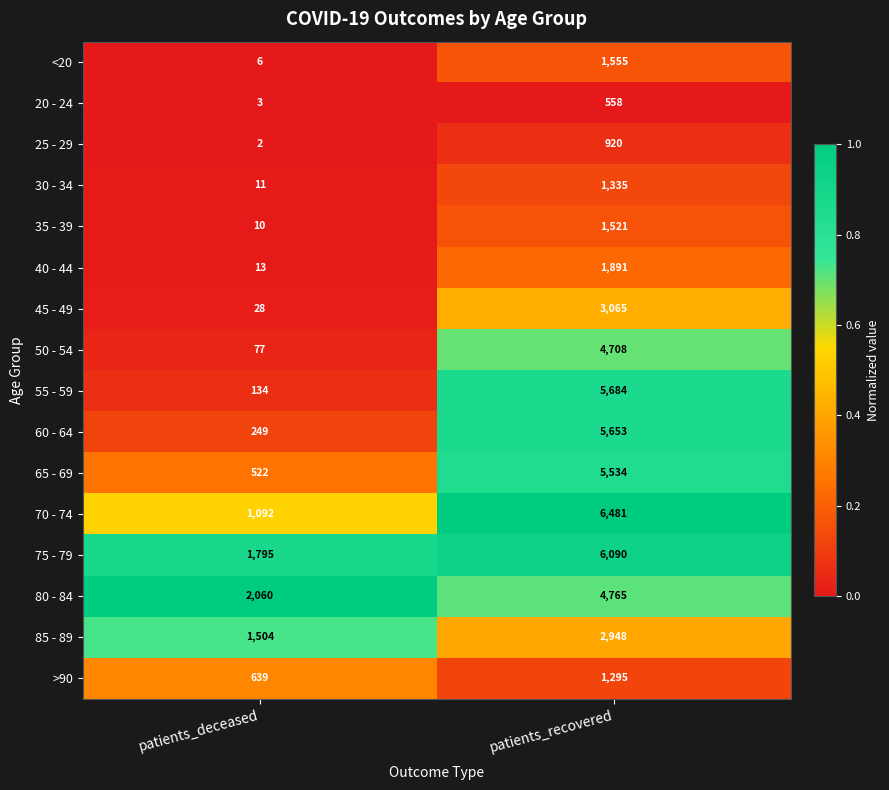

Rank the series at patients_deceased from highest to lowest value.

80 - 84, 75 - 79, 85 - 89, 70 - 74, >90, 65 - 69, 60 - 64, 55 - 59, 50 - 54, 45 - 49, 40 - 44, 30 - 34, 35 - 39, <20, 20 - 24, 25 - 29